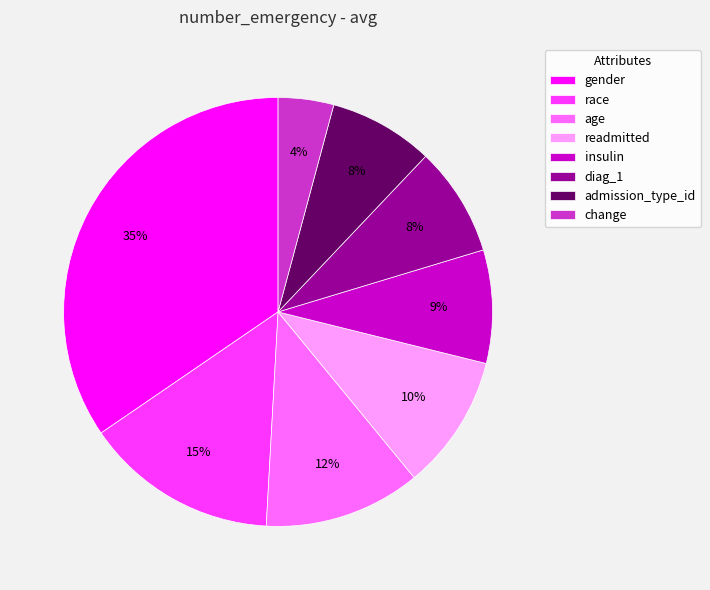

Which category has the biggest portion of the pie?

gender